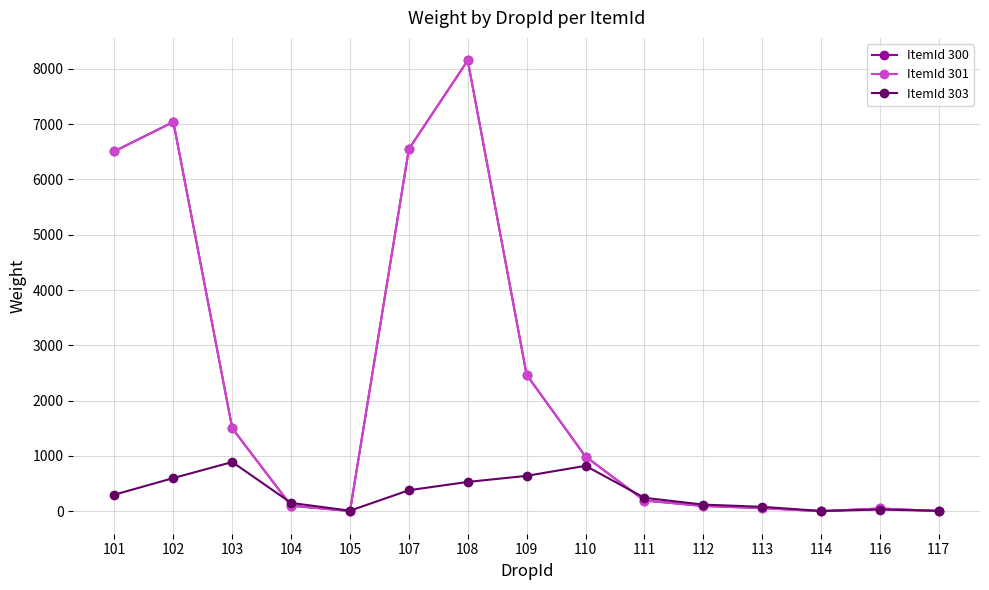

At which label does ItemId 300 first exceed 194?

101